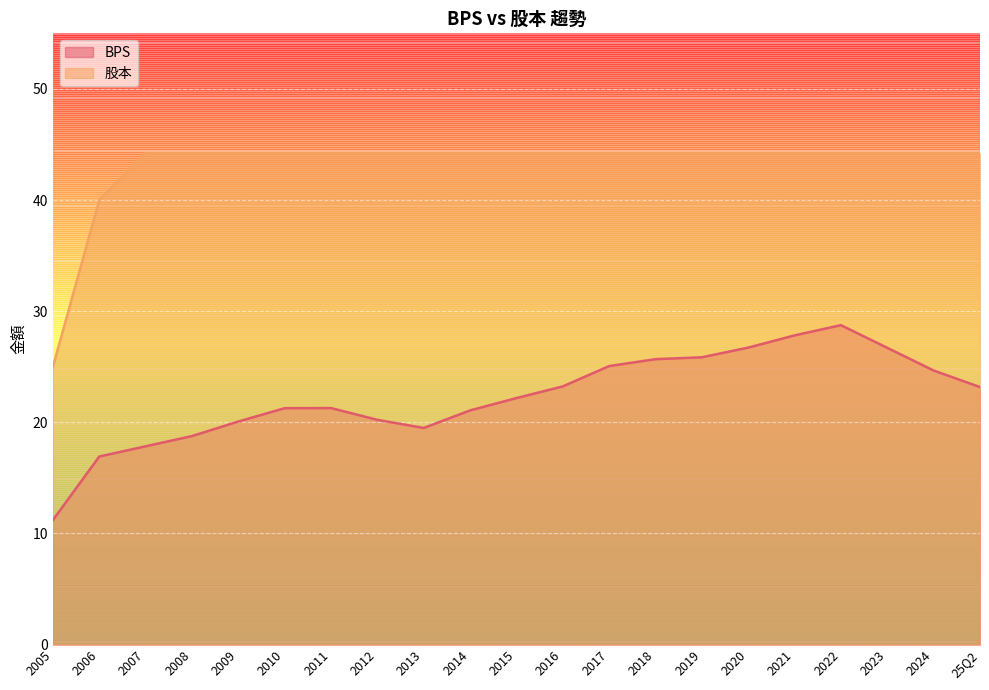

What is the sum of all 股本 values?

904.8